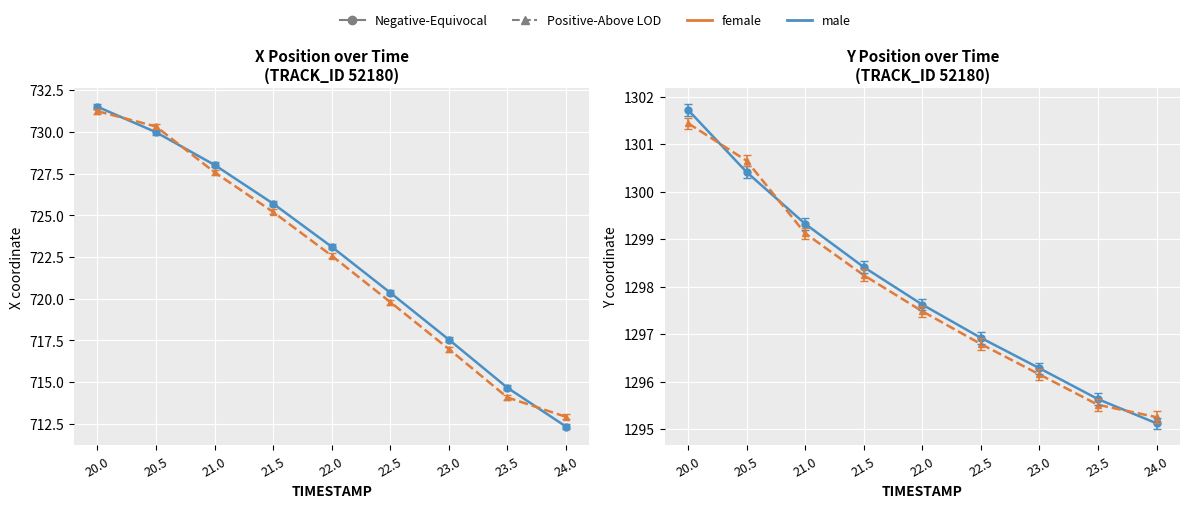

What is the maximum value for Y (Negative-Equivocal / male)?

1301.7